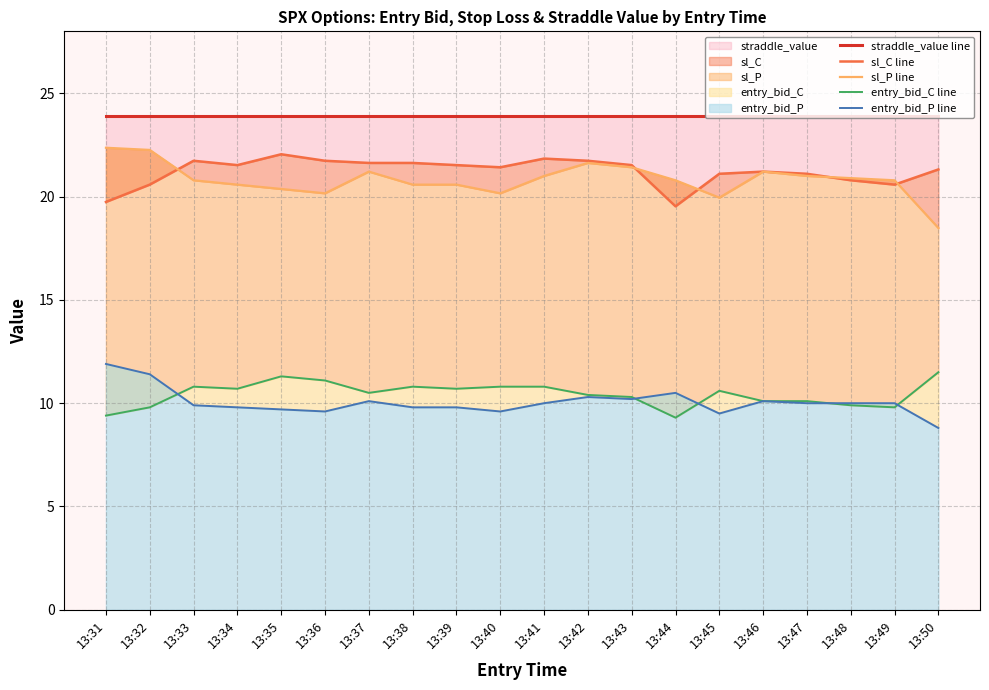

What is the minimum value for sl_C line?

19.5